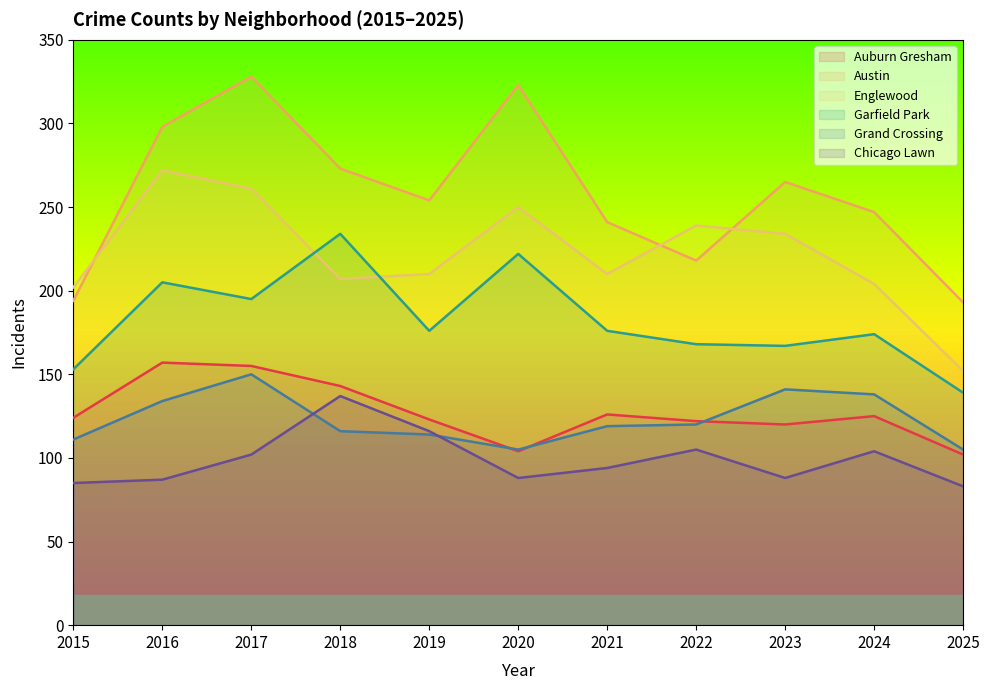

List the labels in order of Chicago Lawn value, smallest first.

2025, 2015, 2016, 2020, 2023, 2021, 2017, 2024, 2022, 2019, 2018